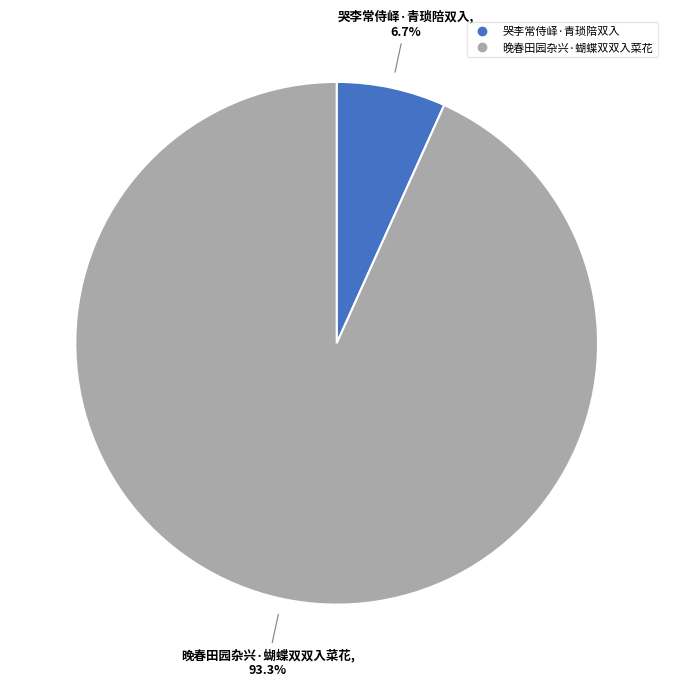

How many segments does this pie chart have?

2